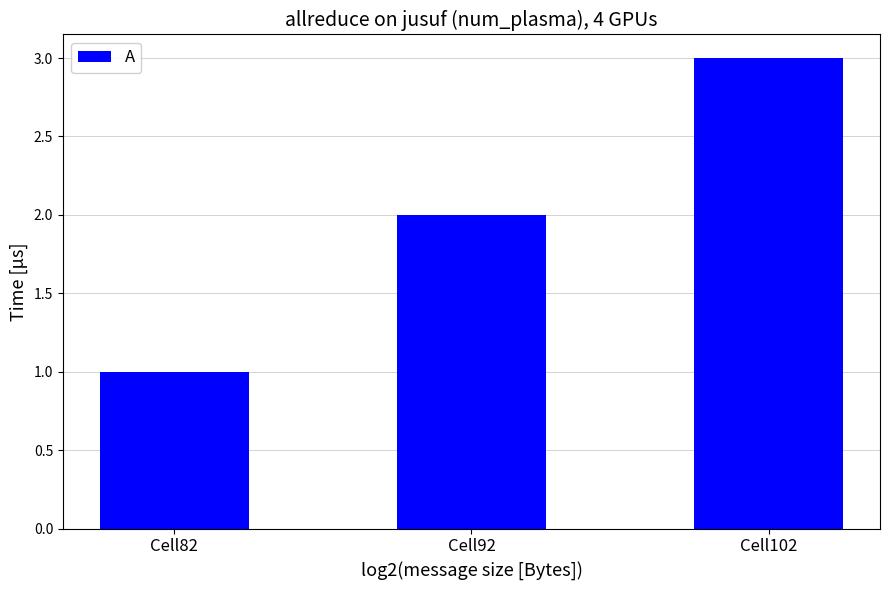

What is the sum of all values?

6